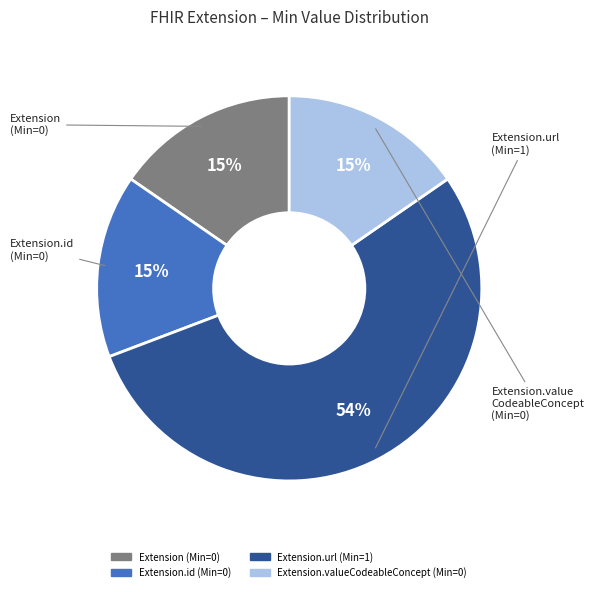

To the nearest percent, what is the average slice percentage?

25%